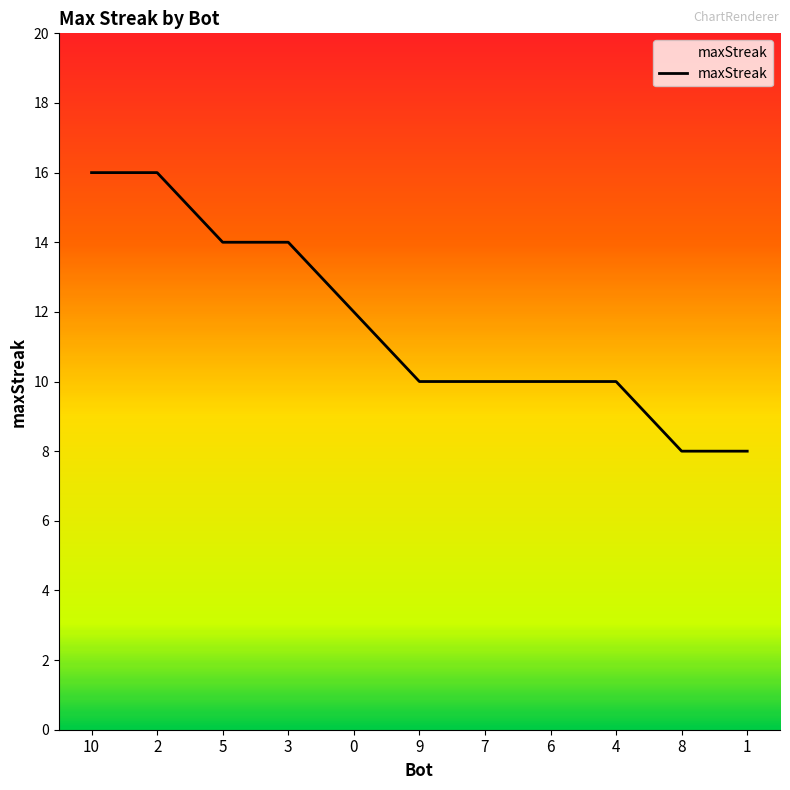

What is the difference between the maximum and minimum values?

8